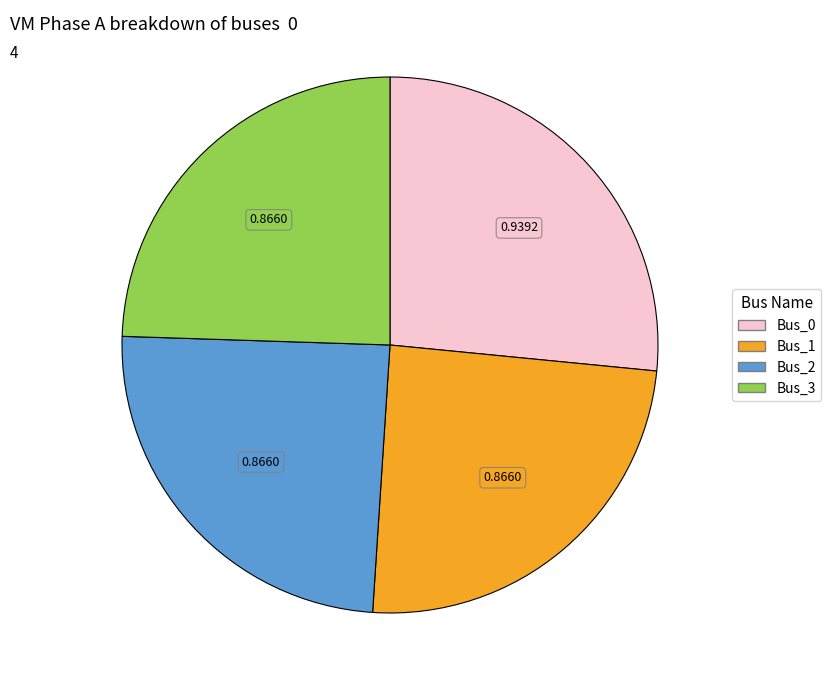

Is there any slice that represents more than half of the pie?

No